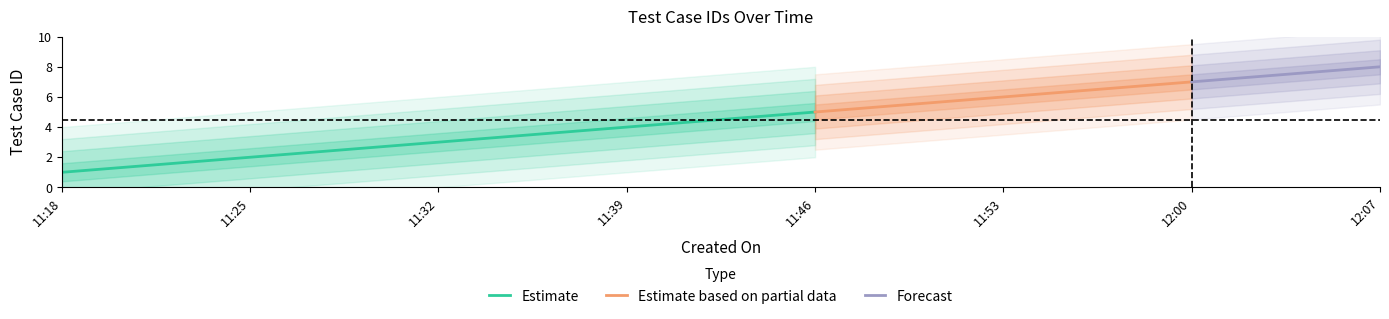

The chart shows a value of 7 at 2018-09-23 11:39:00. True or false?

False